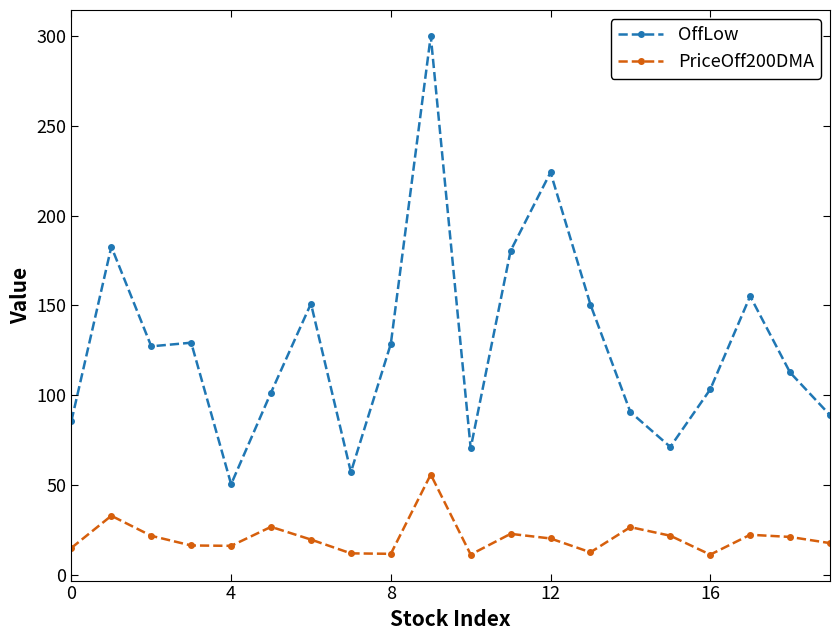

What is the value of the OffLow point at the 13th from the left?

224.0